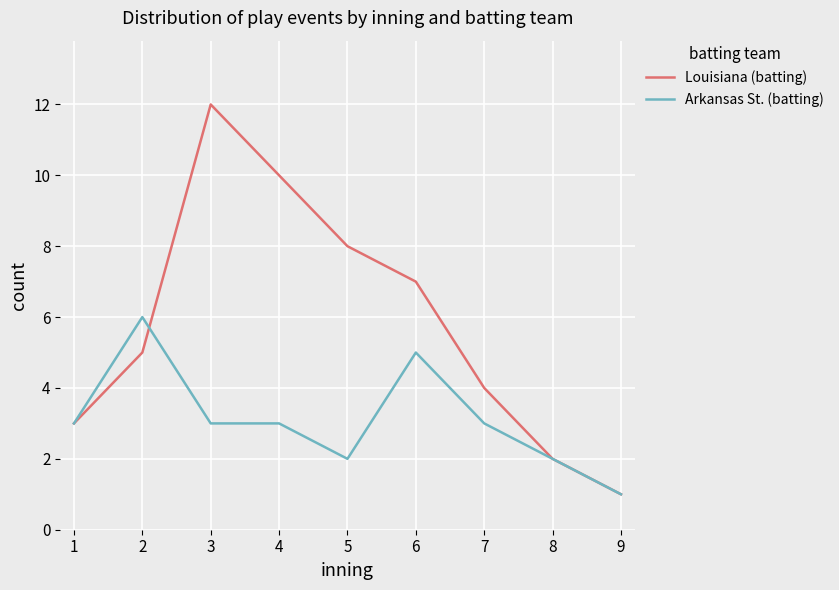

What is the difference between the maximum and minimum values in the Arkansas St. (batting) series?

5